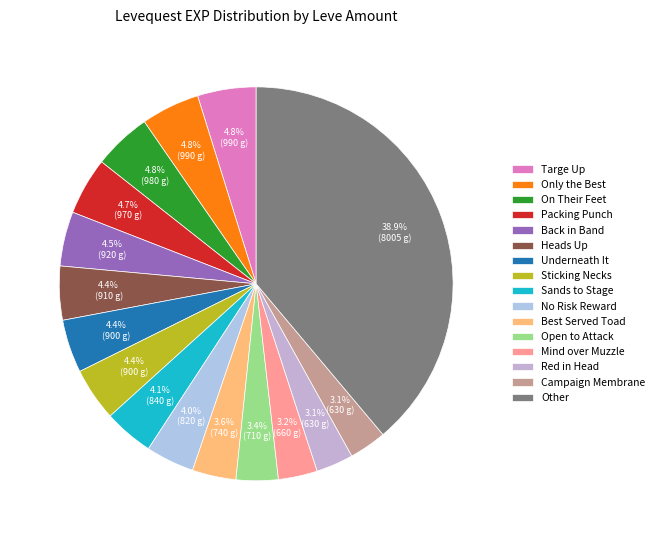

How many slices are in this pie chart?

16